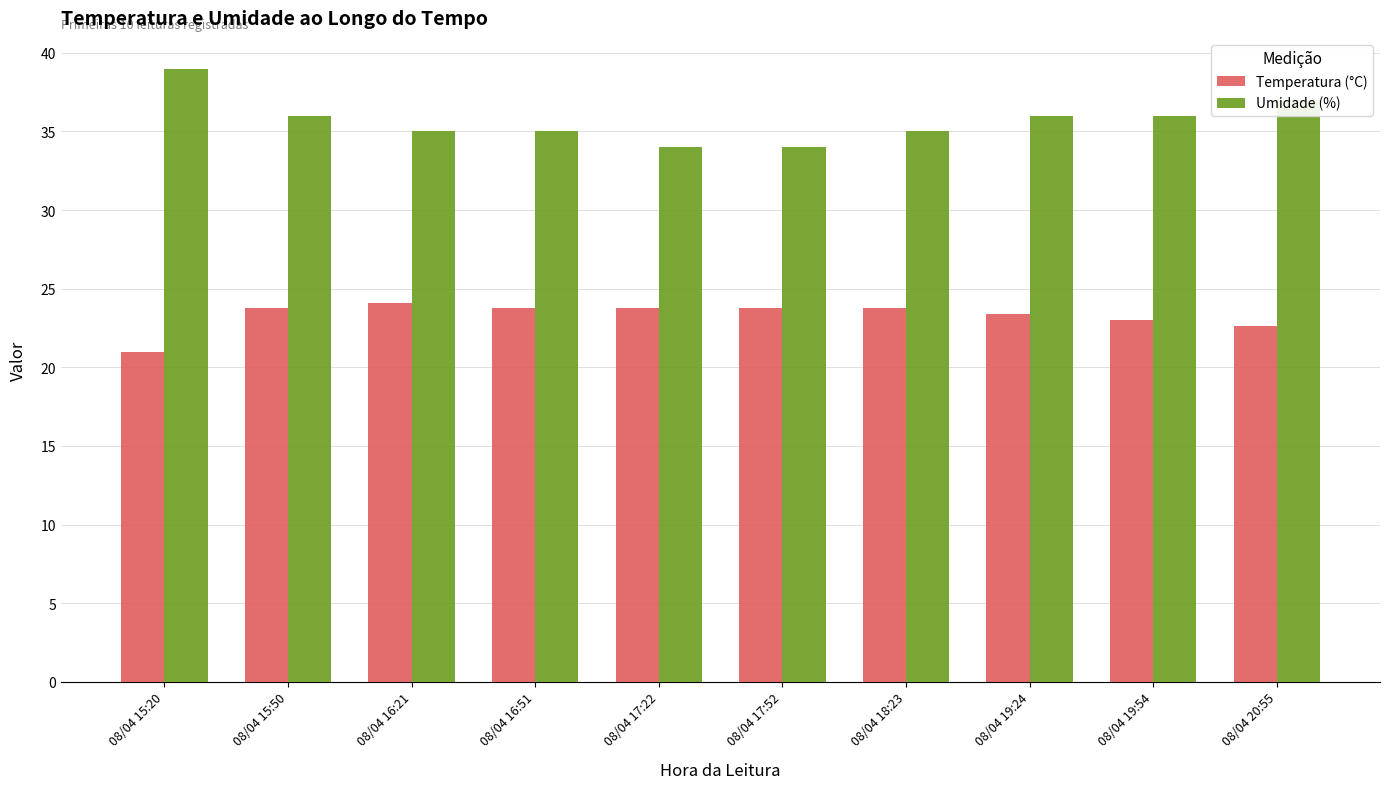

True or false: Temperatura (°C) has a value of 23.8 at 08/04 18:23.

True